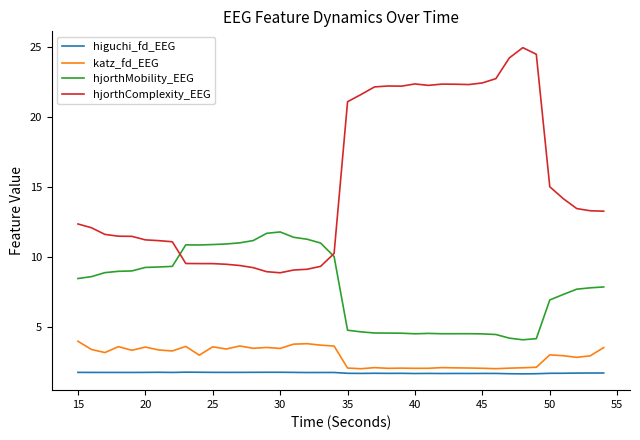

Rank the series by their maximum value, from highest to lowest.

hjorthComplexity_EEG, hjorthMobility_EEG, katz_fd_EEG, higuchi_fd_EEG